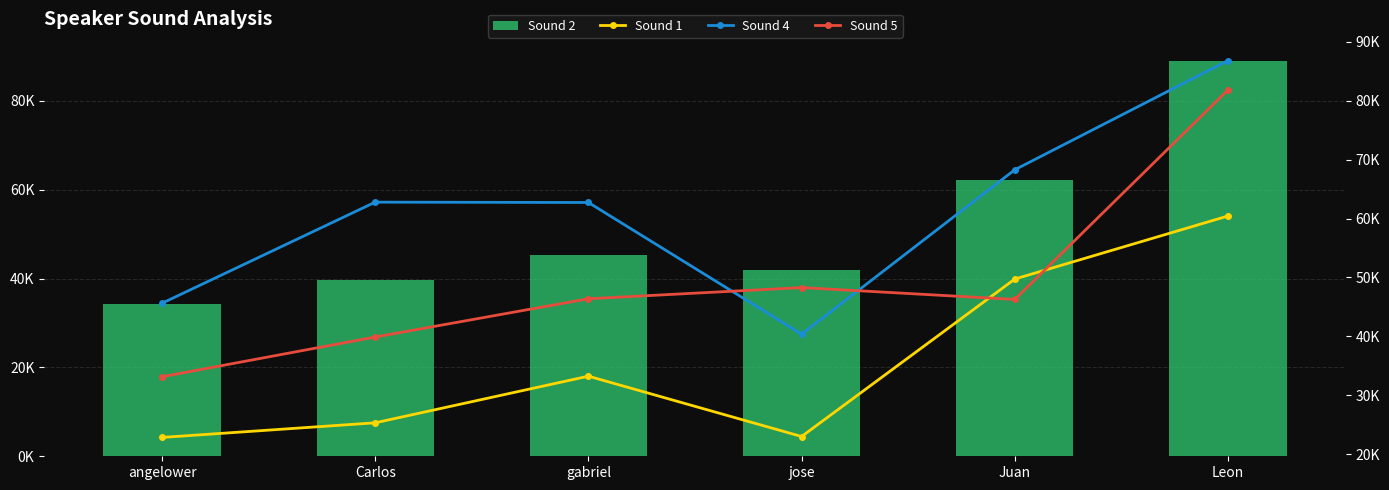

What position from the left is gabriel?

3